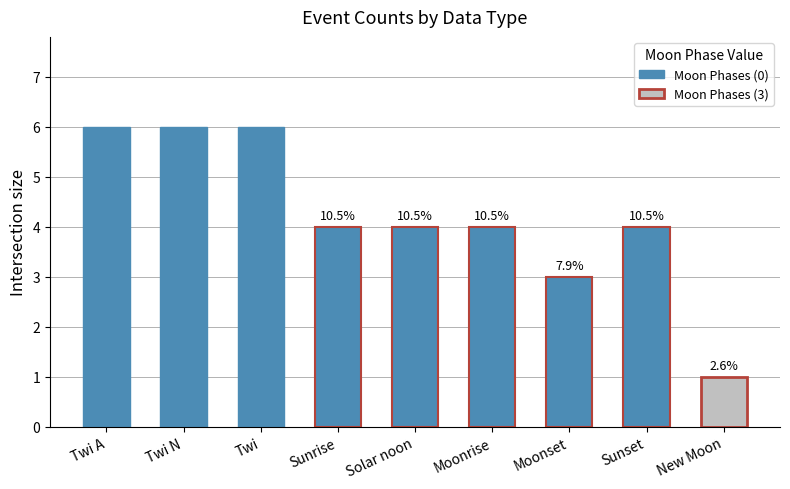

How many bars are there in total?

9